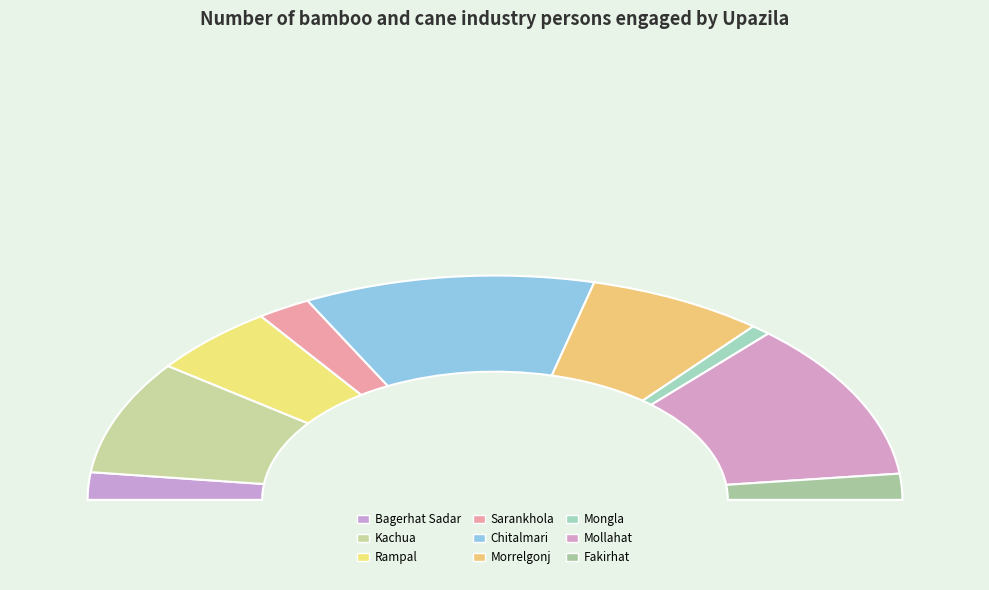

How many segments does this pie chart have?

9